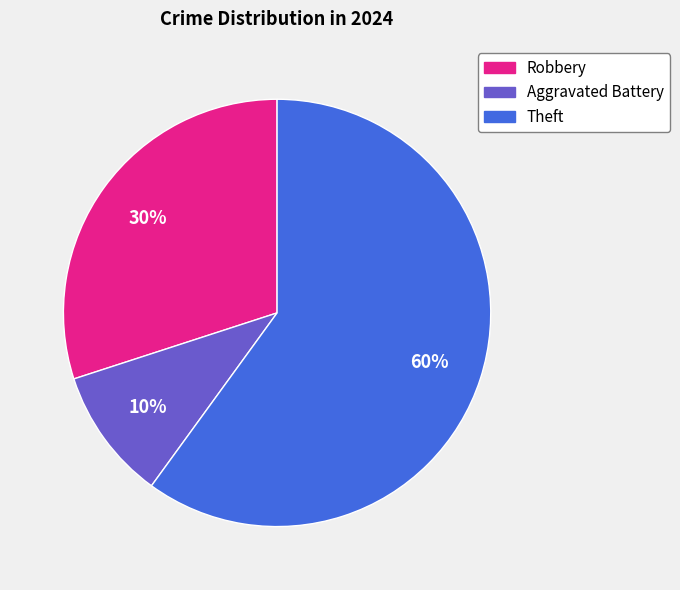

Which category has the smallest portion of the pie?

Aggravated Battery